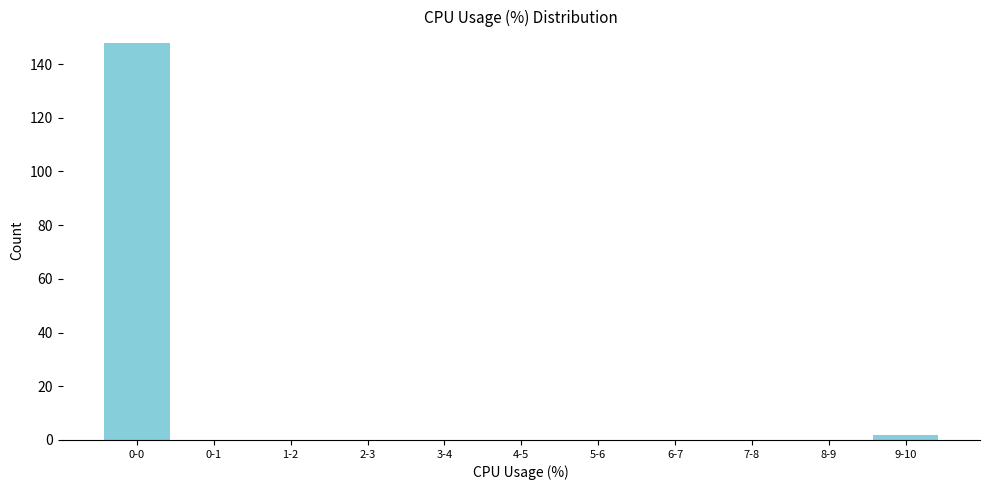

Reading left to right, transcribe all the data shown in this chart.

0-0=148	0-1=0	1-2=0	2-3=0	3-4=0	4-5=0	5-6=0	6-7=0	7-8=0	8-9=0	9-10=2